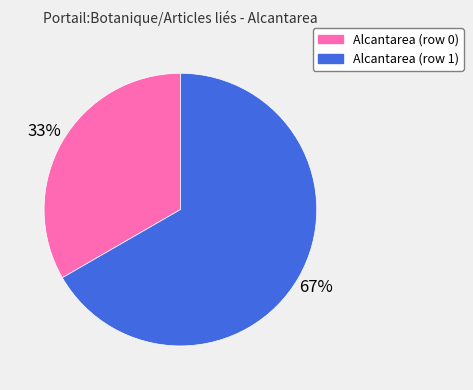

True or false: Alcantarea (row 0) accounts for 12% of the total.

False